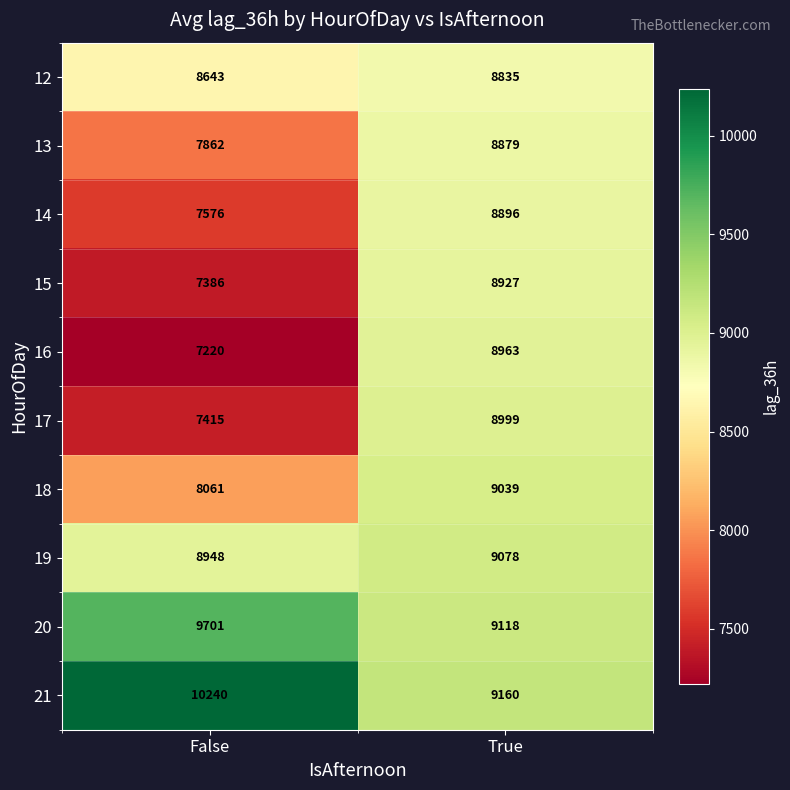

Reading left to right, list all the values displayed in this chart.

12: False=8643	True=8835
13: False=7862	True=8879
14: False=7576	True=8896
15: False=7386	True=8927
16: False=7220	True=8963
17: False=7415	True=8999
18: False=8061	True=9039
19: False=8948	True=9078
20: False=9701	True=9118
21: False=10240	True=9160